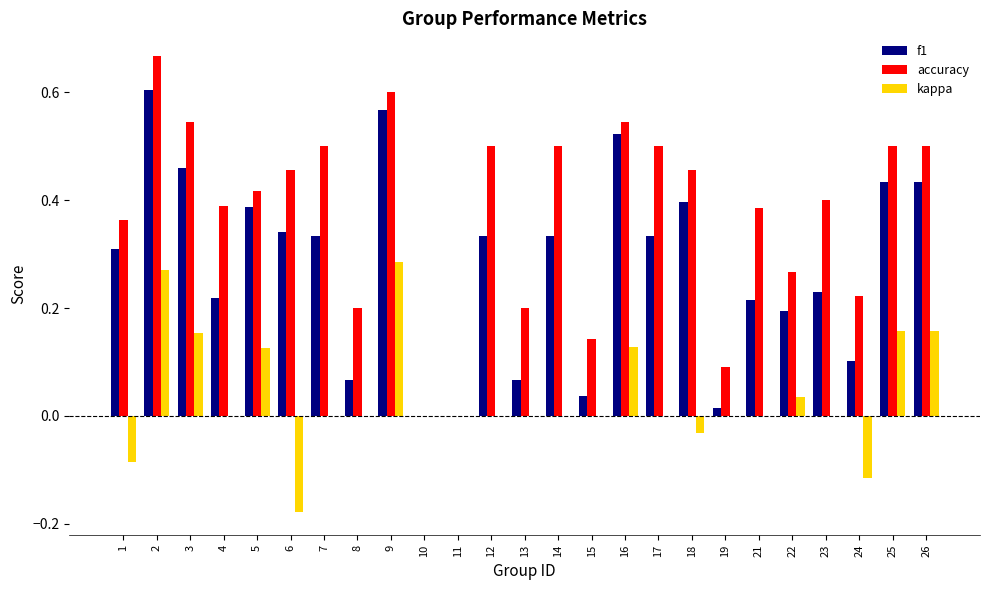

What is the sum of all kappa values?

0.9